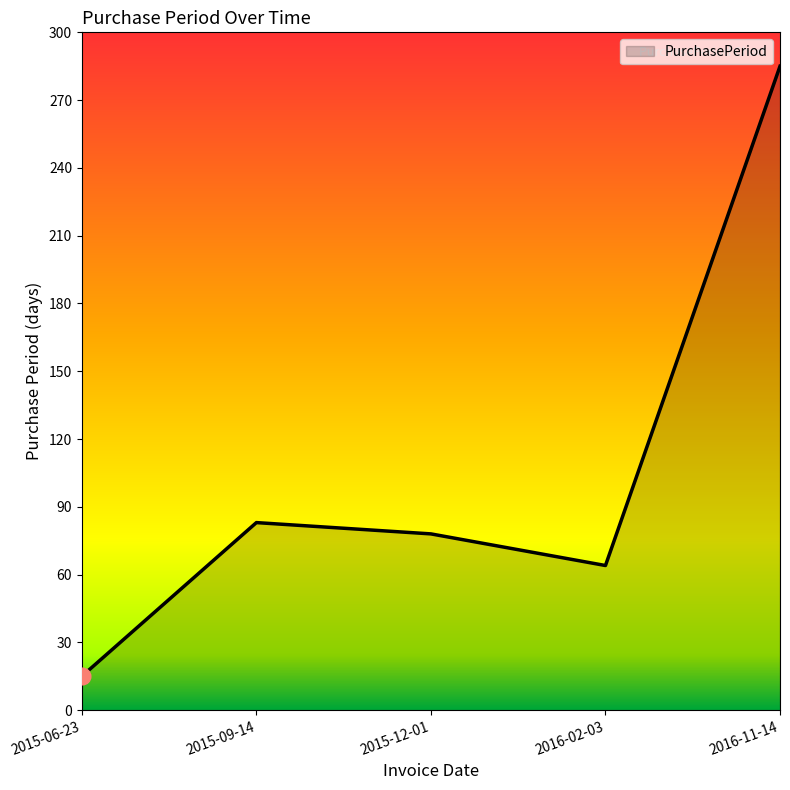

Where is the data nearest to the value 150?

2015-09-14